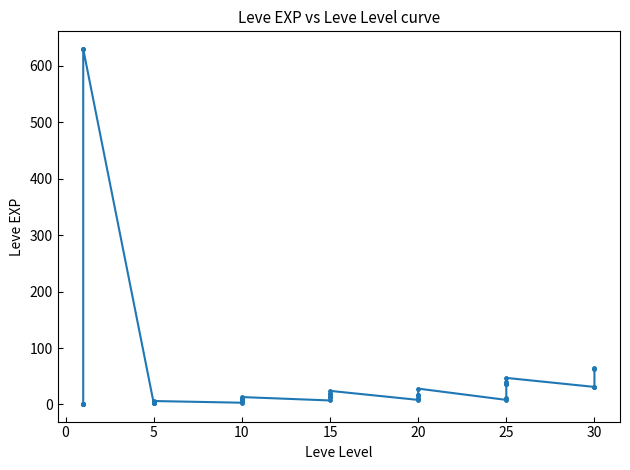

How many lines are shown in the chart?

1